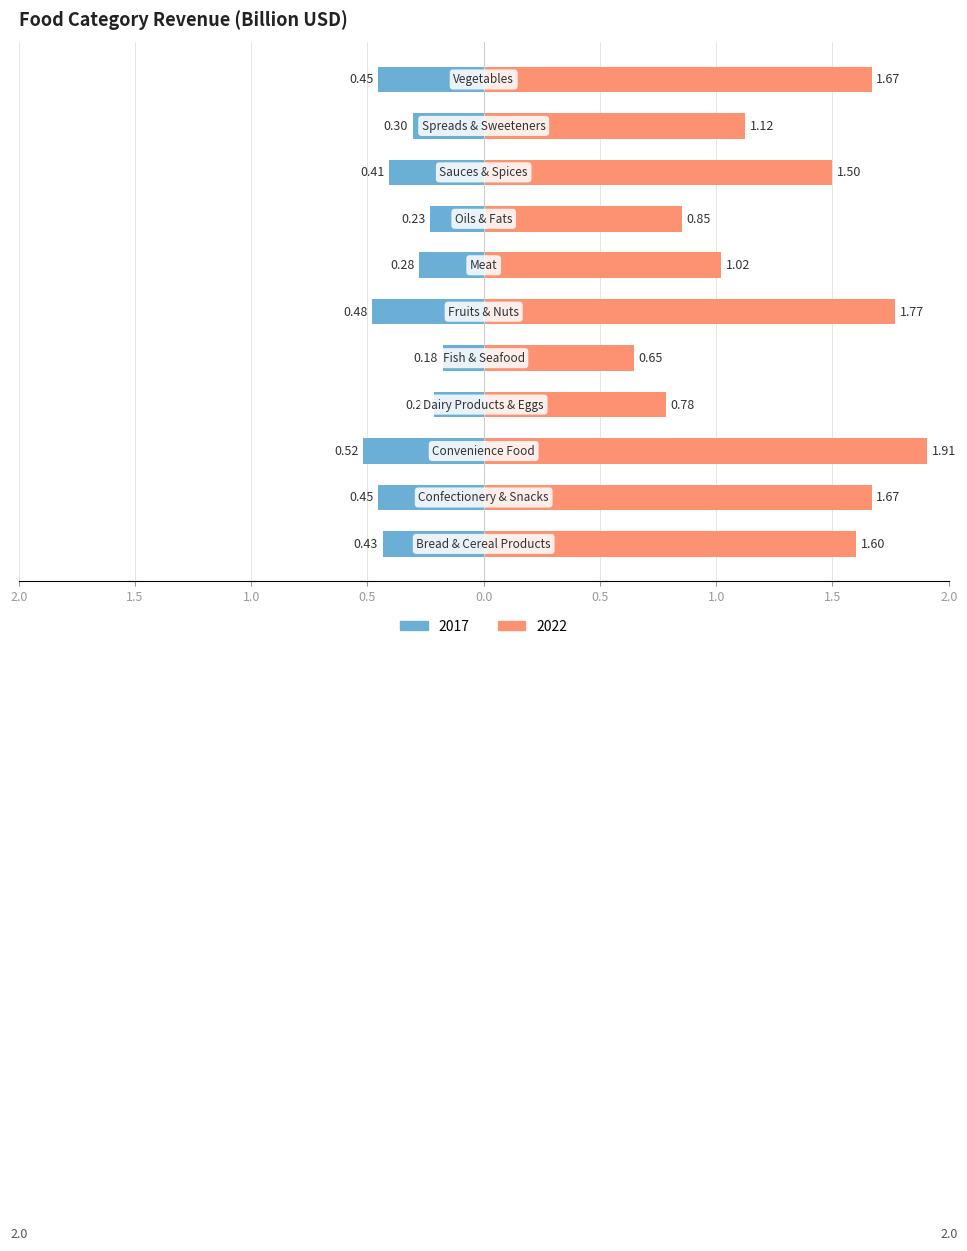

True or false: 2017 has a value of 0.1 at Oils & Fats.

False